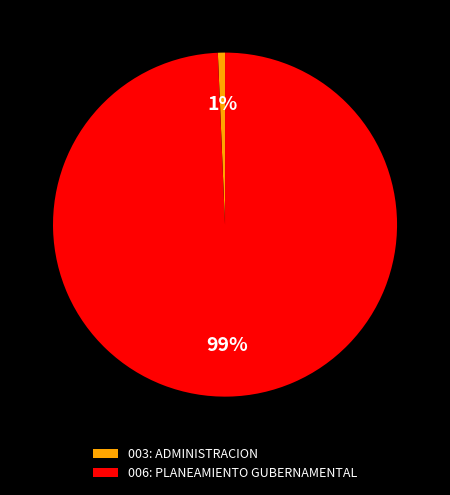

How many segments does this pie chart have?

2